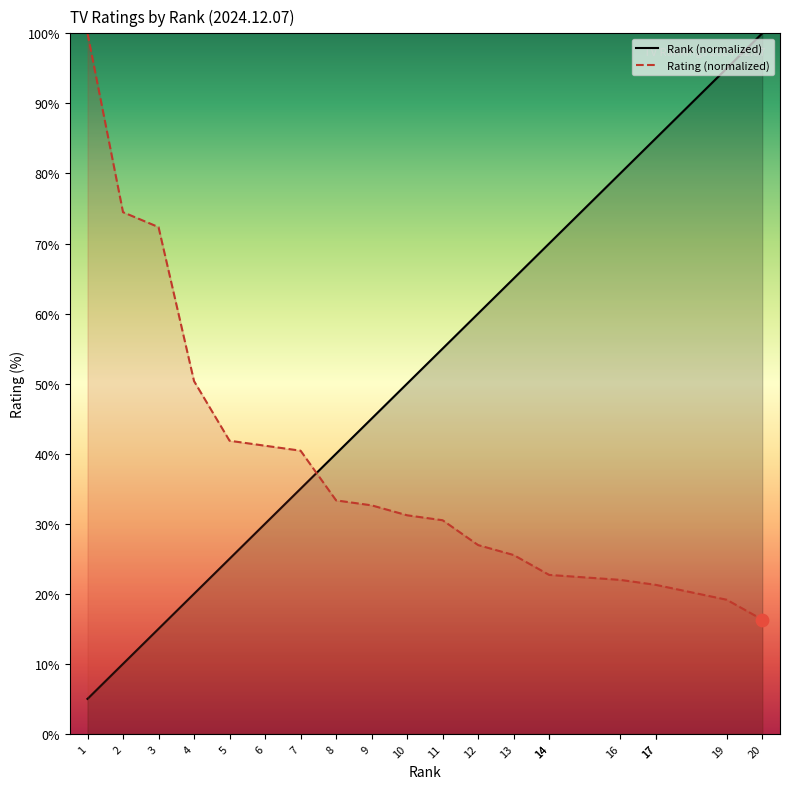

Which series contains the lowest Y value?

Rank (normalized)